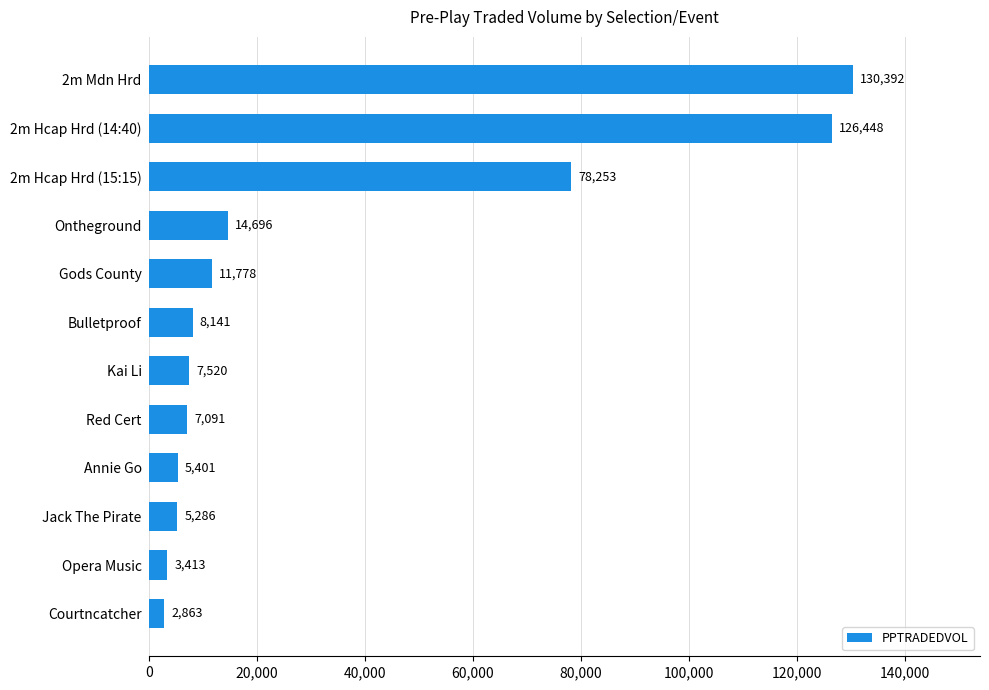

The chart shows a value of 33148.3 at 2m Hcap Hrd (15:15). True or false?

False